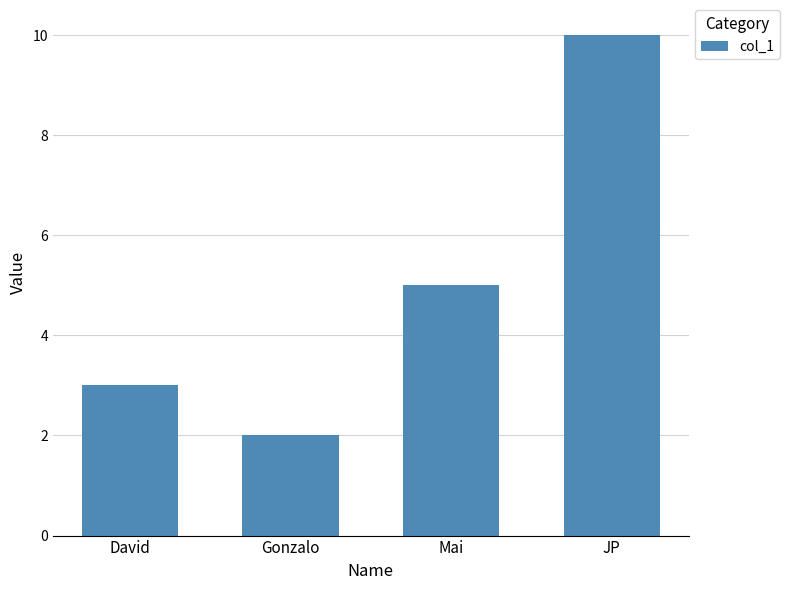

What is the average value?

5